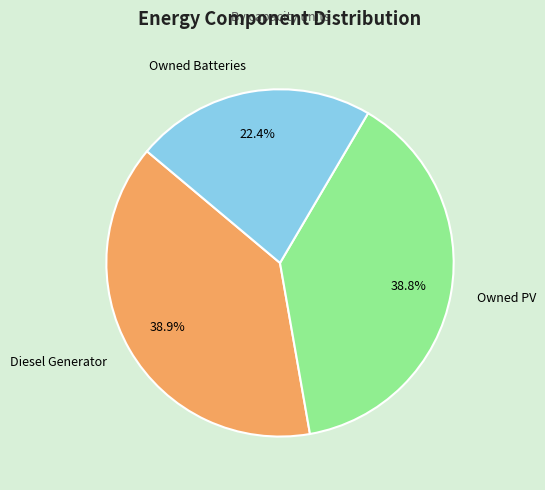

Does any single category account for the majority?

No